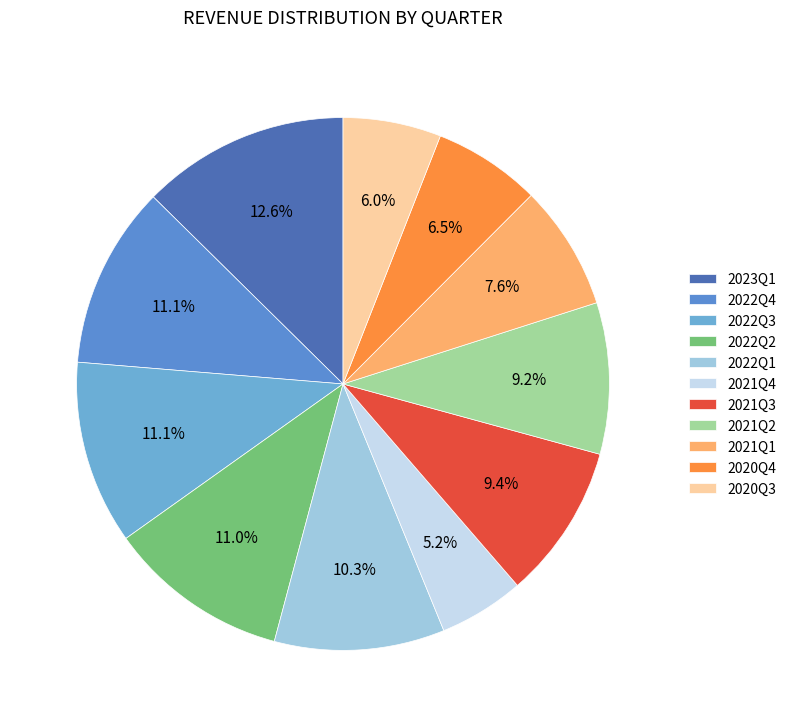

To the nearest percent, what portion does 2023Q1 represent?

13%